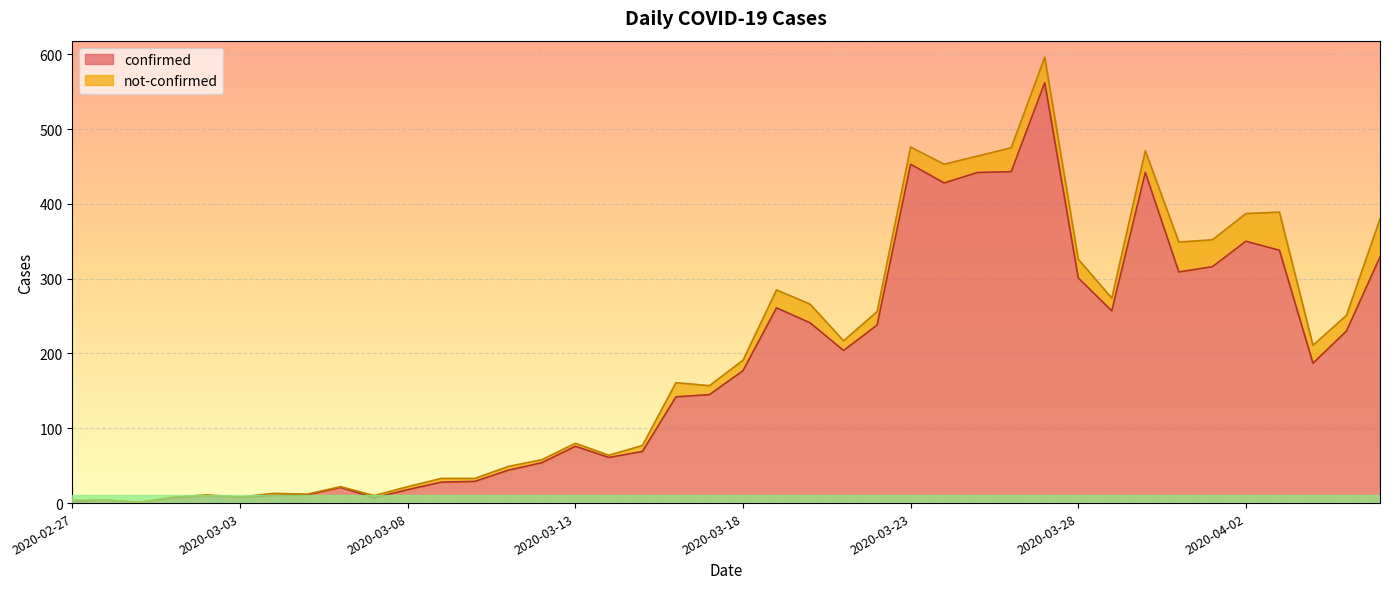

What is the average value?

181